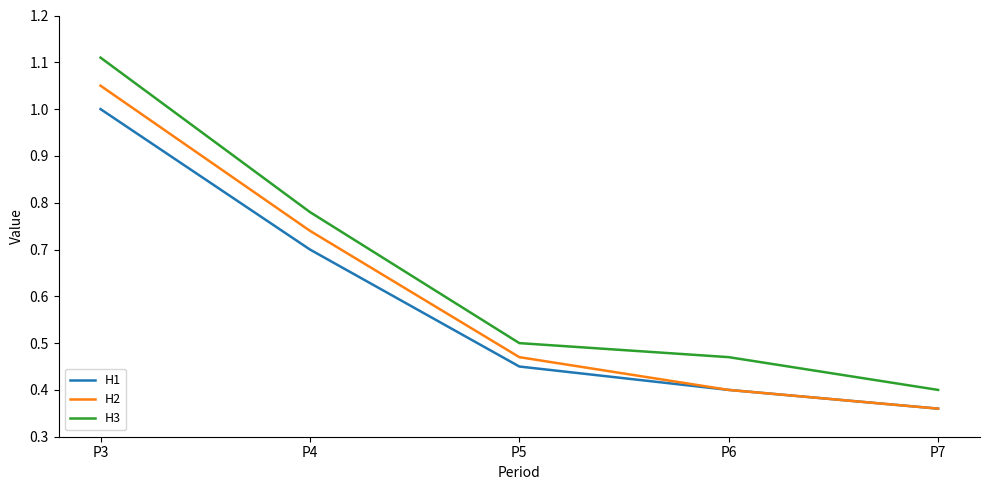

Where is H2 nearest to the value 0?

P7